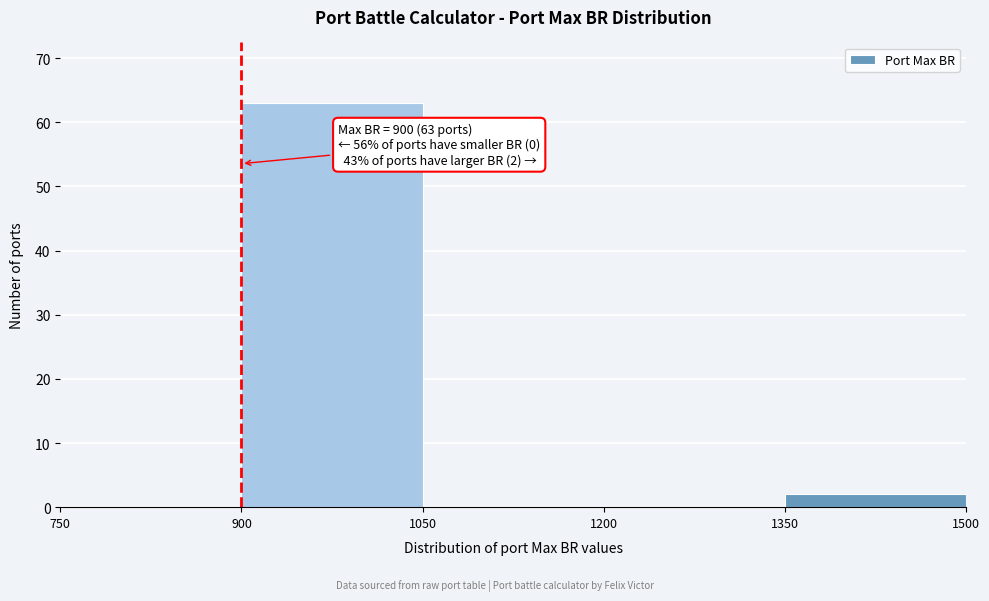

Over which range of the x-axis is the bar tallest?

900 to 1050